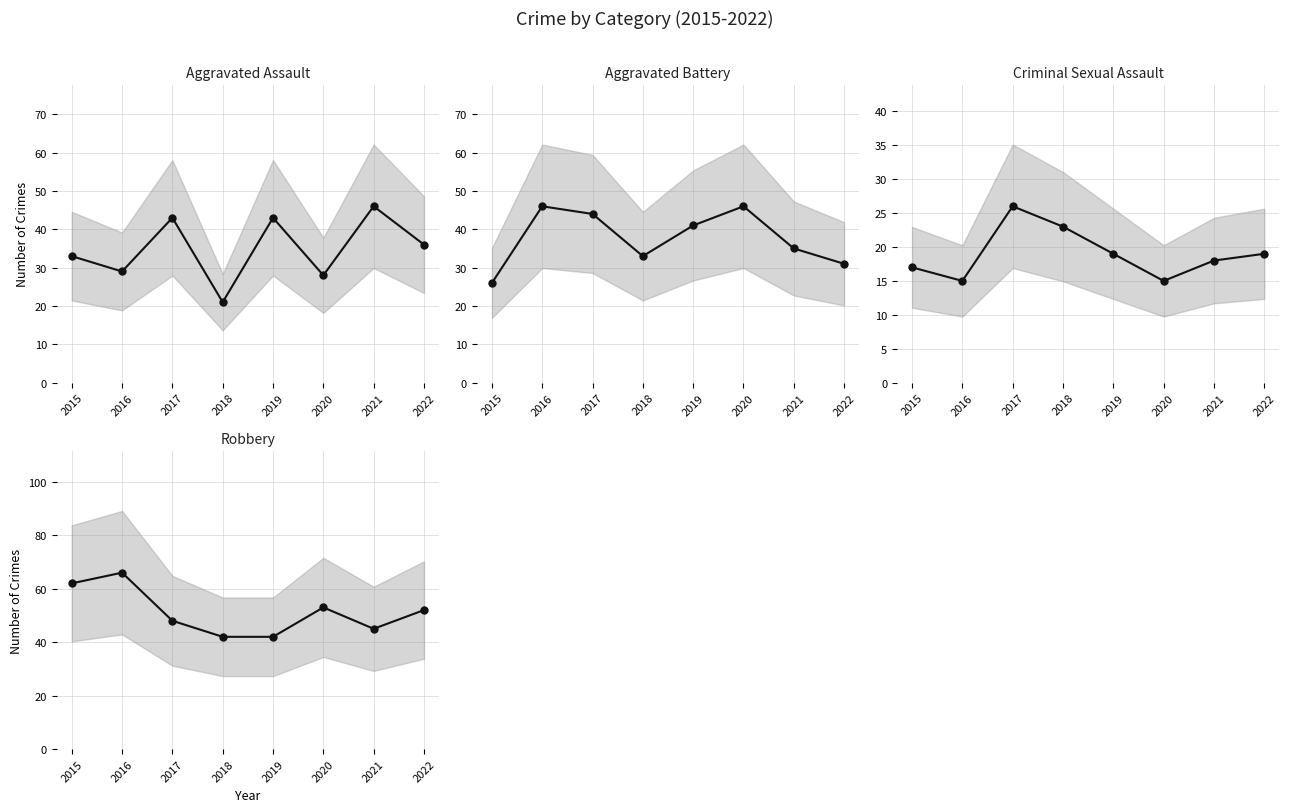

How many distinct data groups are displayed?

4